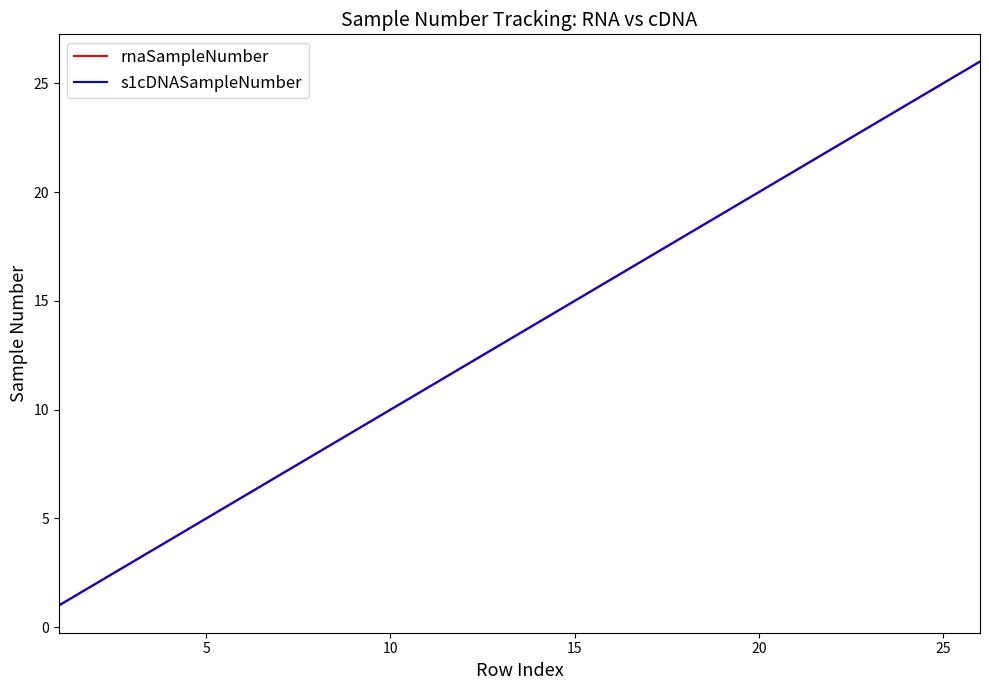

Which series has the largest total across all categories?

rnaSampleNumber